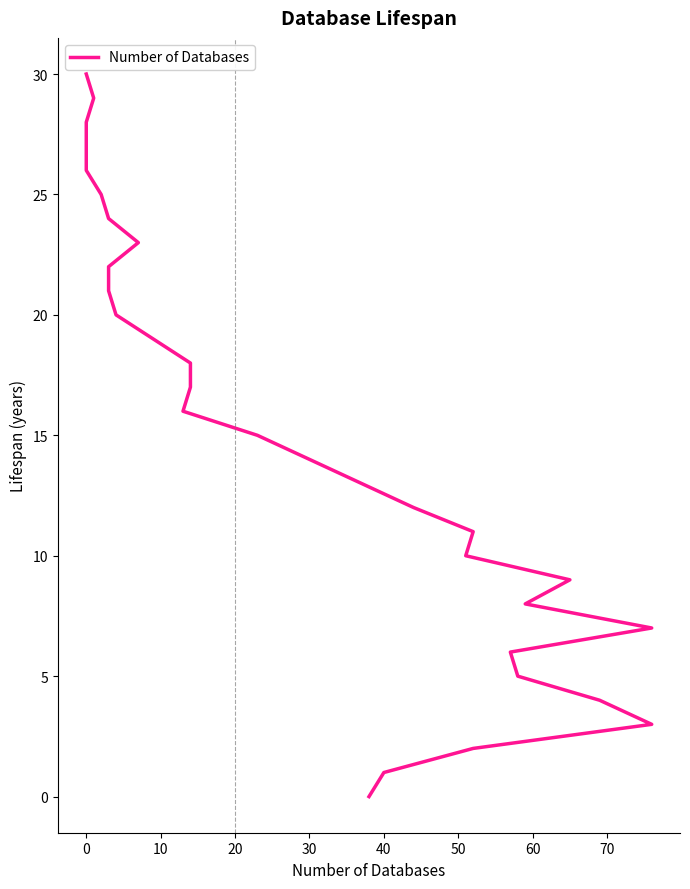

How many lines are shown in the chart?

1